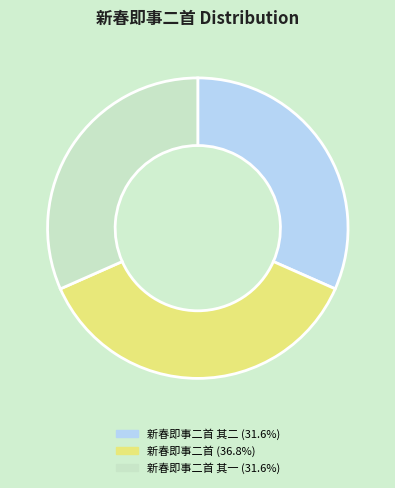

Count the number of slices in the pie.

3